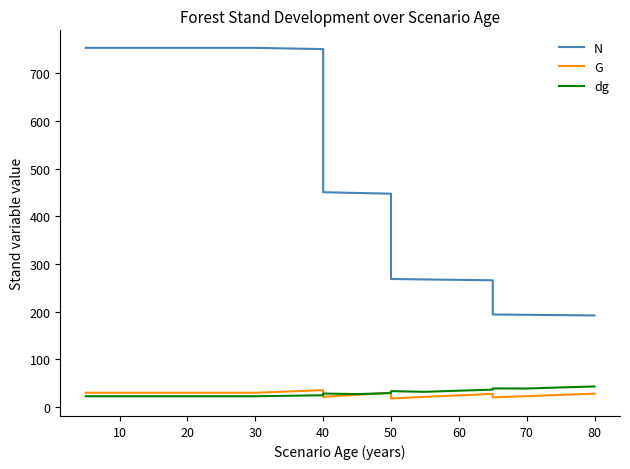

What is the smallest value displayed?

17.8